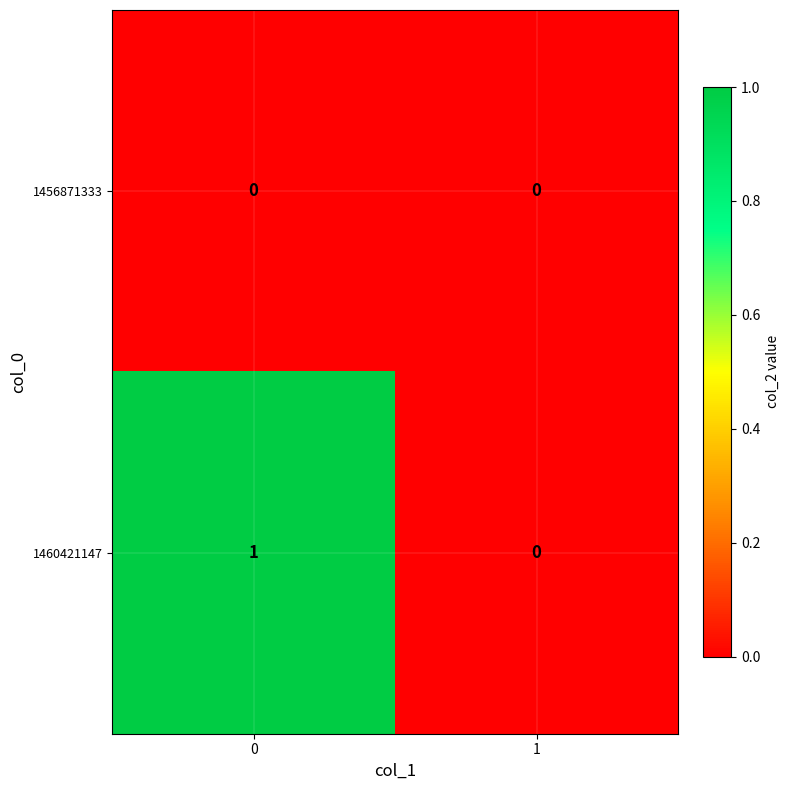

Which series has the largest total across all categories?

1460421147